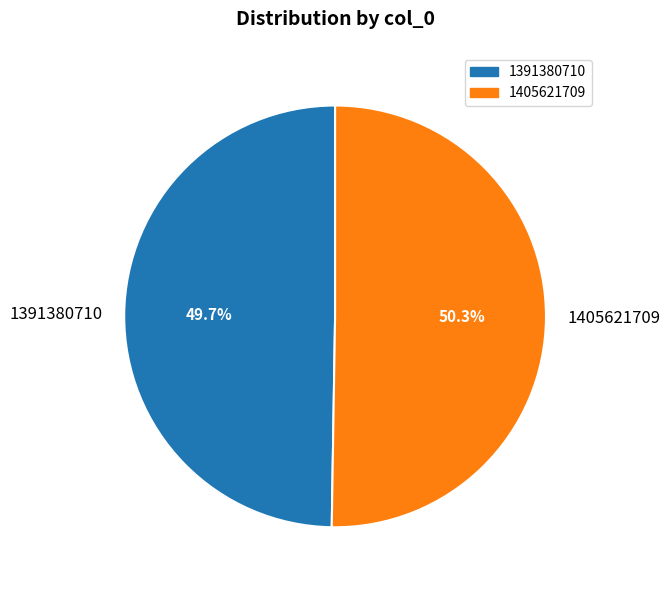

What is the smallest slice in the pie chart?

1391380710